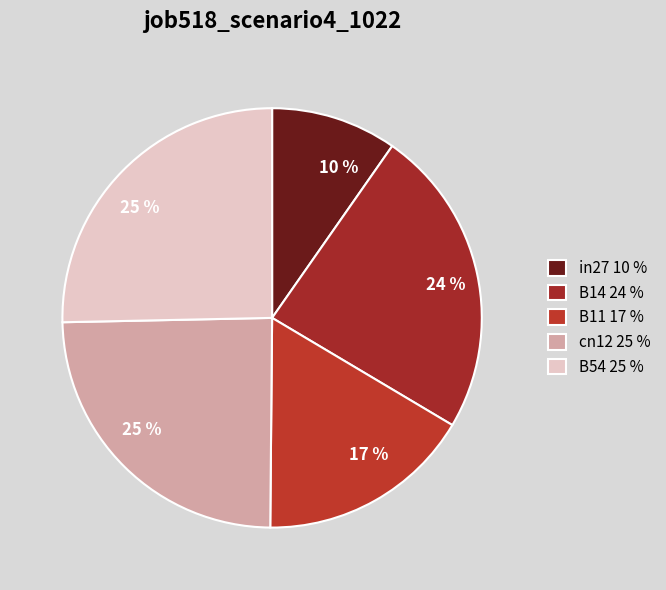

True or false: in27 accounts for 10% of the total.

True